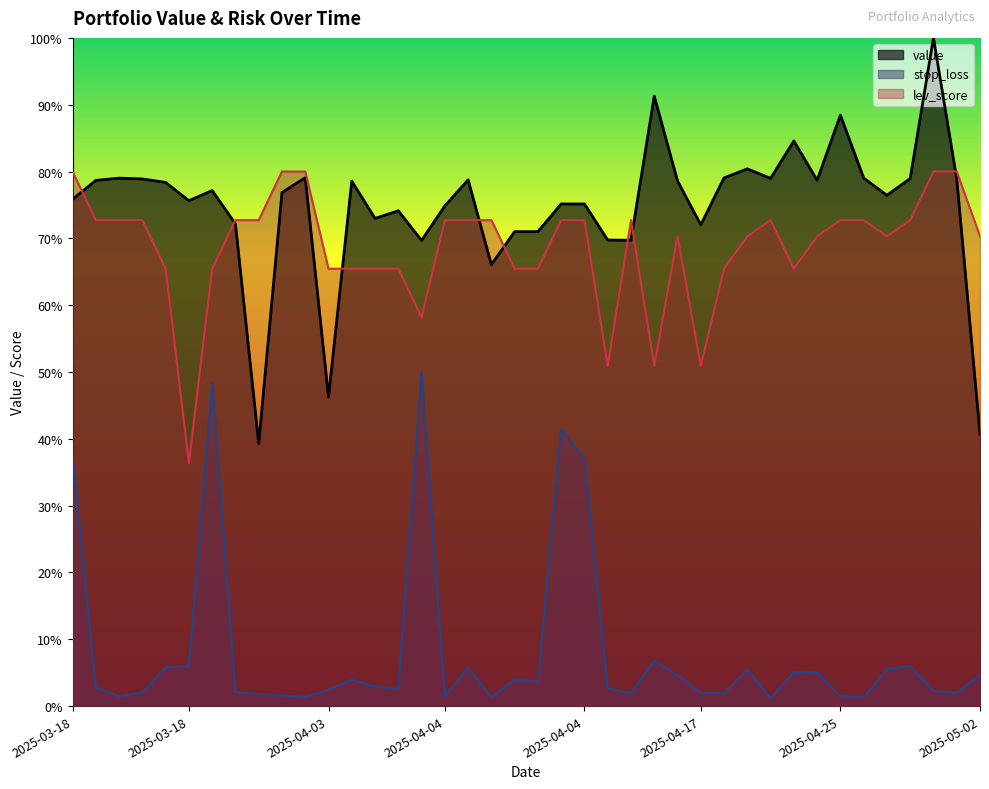

How many lines are shown in the chart?

3